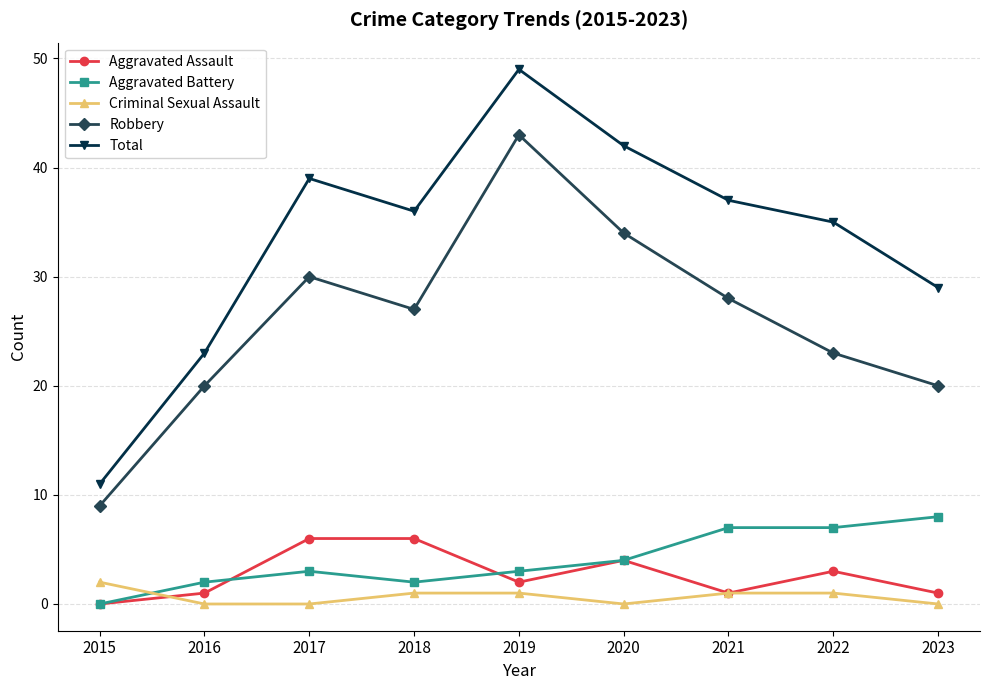

The Aggravated Assault series shows 1 at 2021. True or false?

True